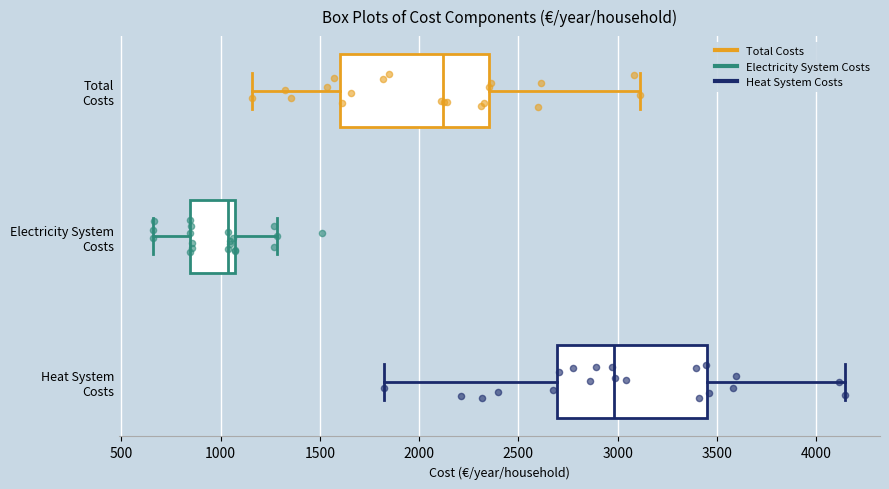

Reading bottom to top, read every box against the x-axis: the position of its median line, the range the box covers, and the ends of its whiskers. The values are not printed on the chart, so give them approximately, as read against the axis.

Heat System Costs: median 3000, box 2700 to 3450, whiskers 1800 to 4150
Electricity System Costs: median 1050 (just left of the box's right edge), box 850 to 1050, whiskers 650 to 1300
Total Costs: median 2100, box 1600 to 2350, whiskers 1150 to 3100